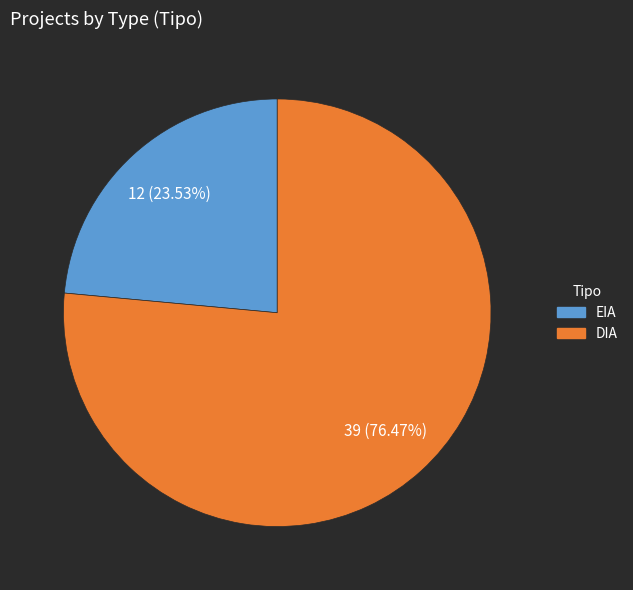

True or false: DIA accounts for 76% of the total.

True